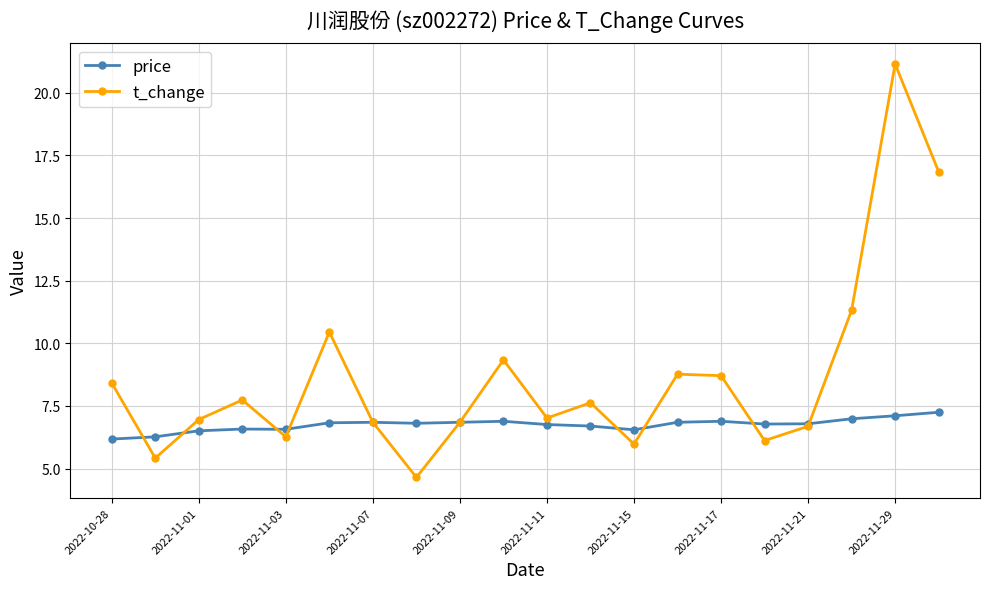

List the series in order of their peak value, highest first.

t_change, price